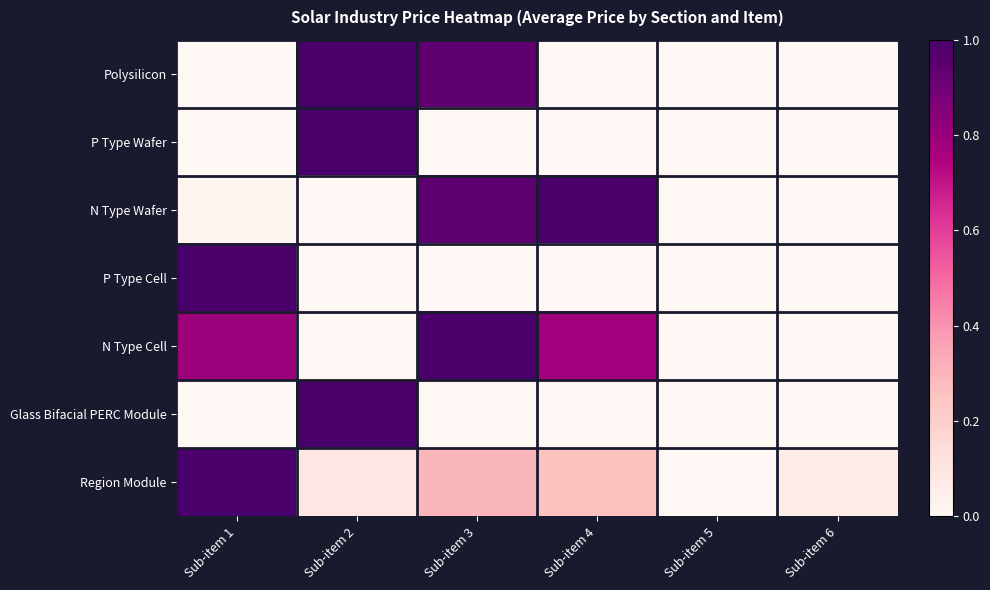

Rank the series by their maximum value, from lowest to highest.

Polysilicon, P Type Wafer, N Type Wafer, P Type Cell, N Type Cell, Glass Bifacial PERC Module, Region Module